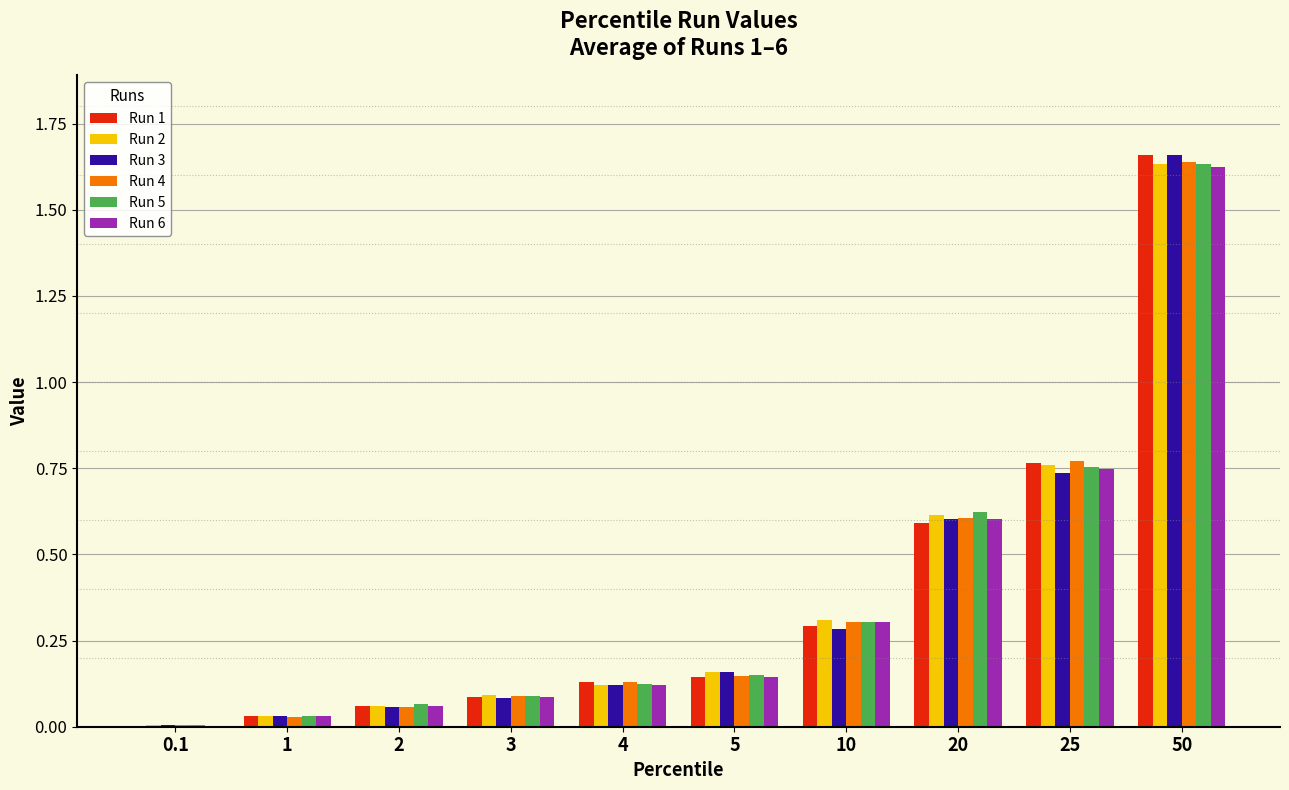

At which label does Run 4 reach its peak?

50